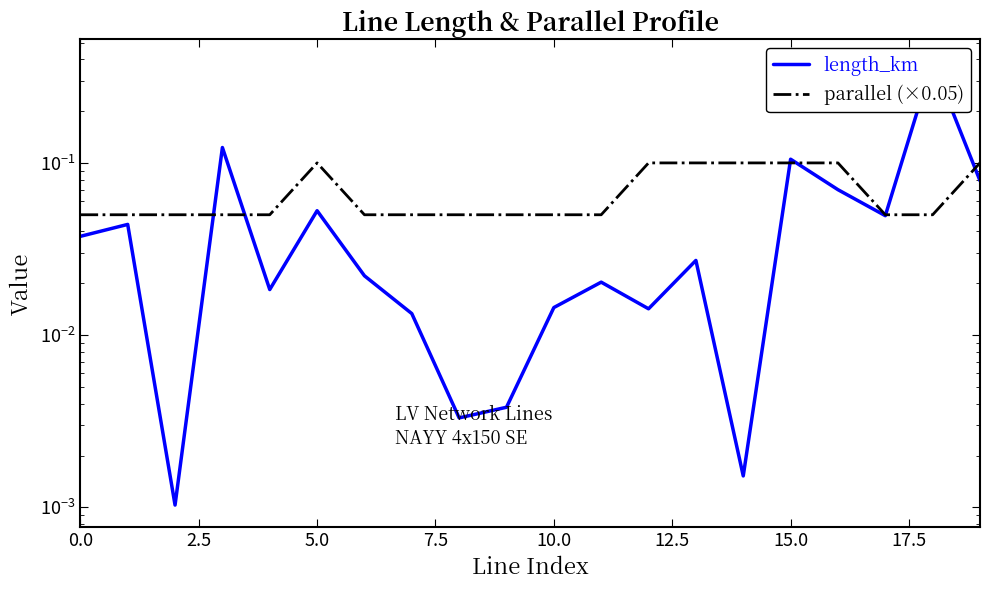

What is the difference between the highest and lowest values at 13?

0.1